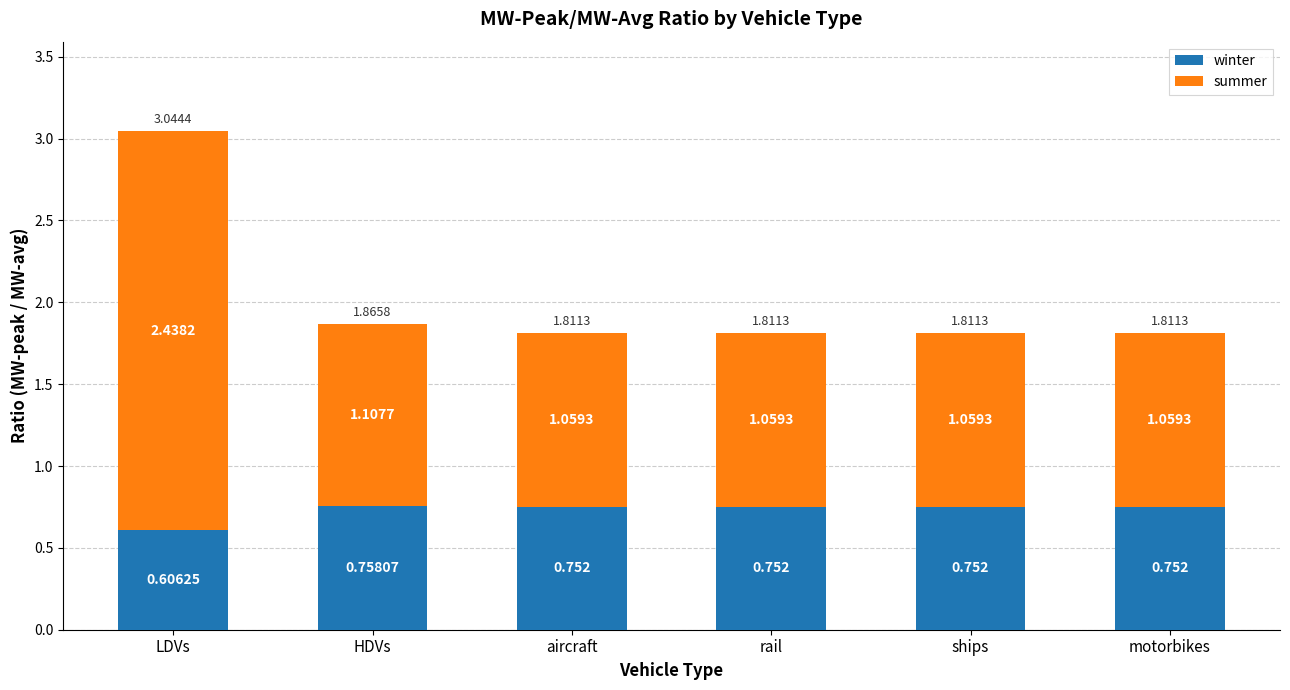

At which category is the sum across all series the highest?

LDVs